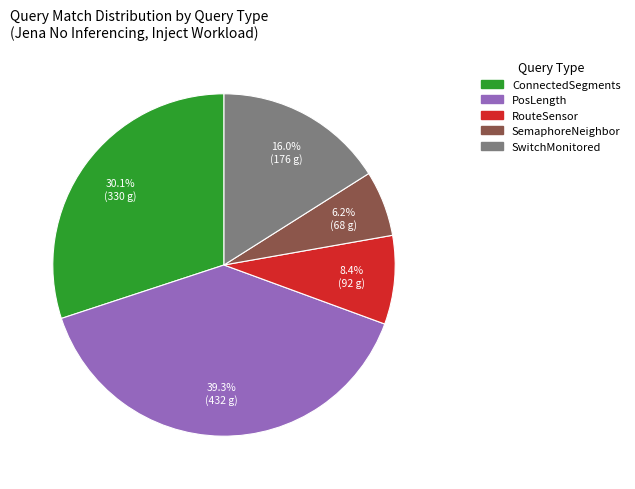

Count the number of slices in the pie.

5